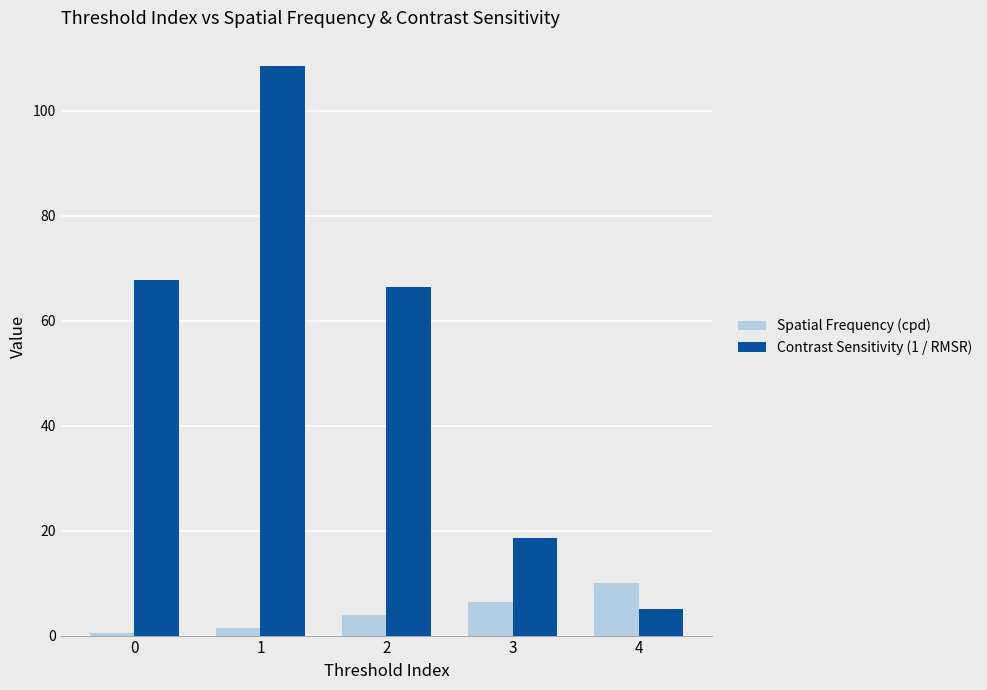

Rank the series by their average value, from highest to lowest.

Contrast Sensitivity (1 / RMSR), Spatial Frequency (cpd)